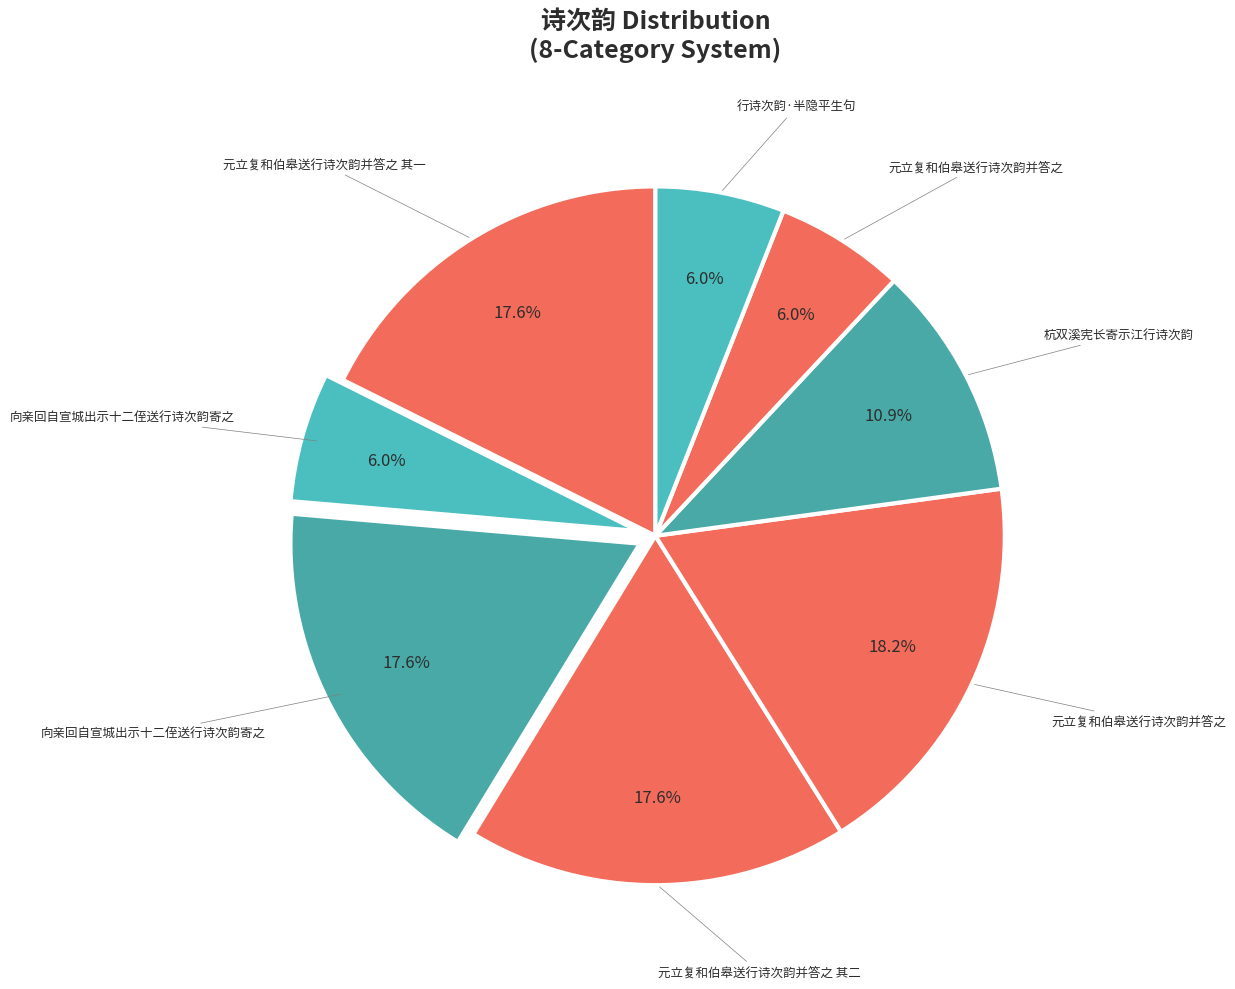

Which slice is the largest?

元立复和伯皋送行诗次韵并答之